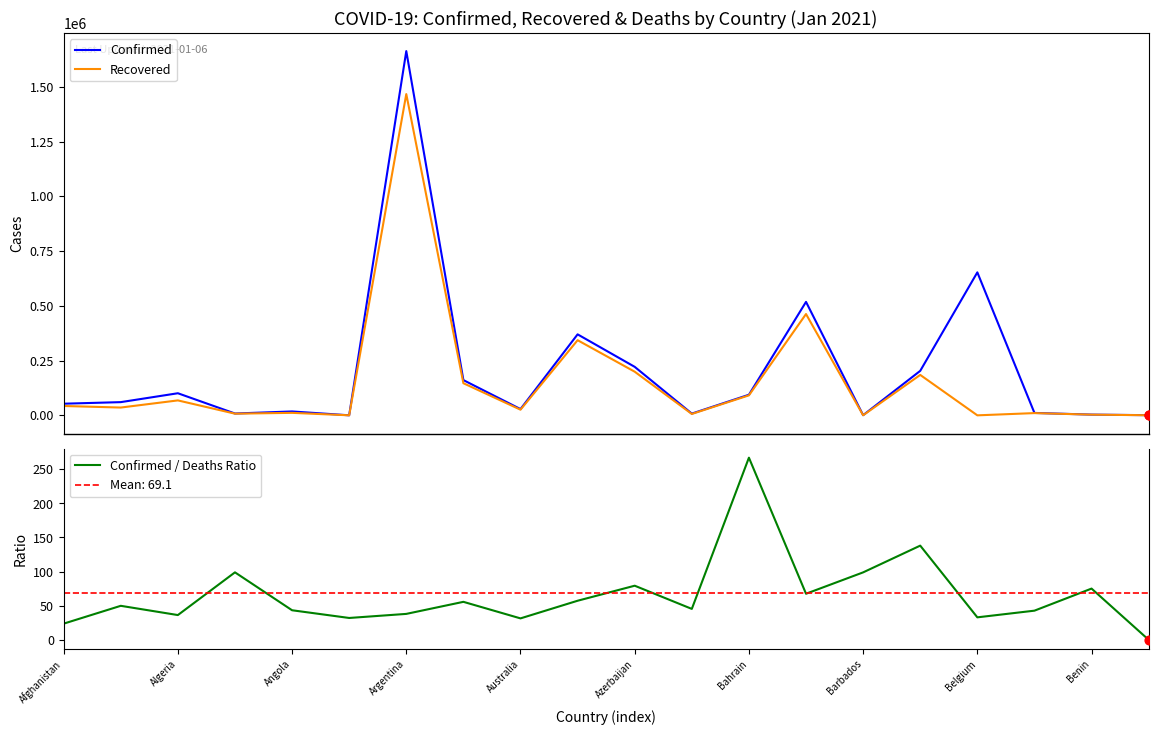

At how many categories does at least one series exceed 1033840?

1